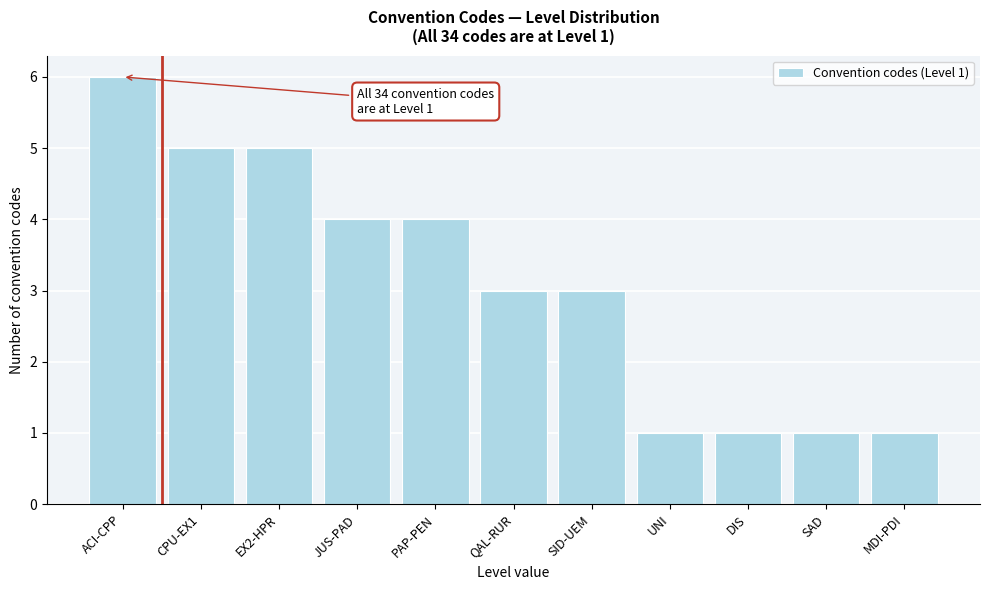

Reading left to right, transcribe all the data shown in this chart.

ACI-CPP=6	CPU-EX1=5	EX2-HPR=5	JUS-PAD=4	PAP-PEN=4	QAL-RUR=3	SID-UEM=3	UNI=1	DIS=1	SAD=1	MDI-PDI=1